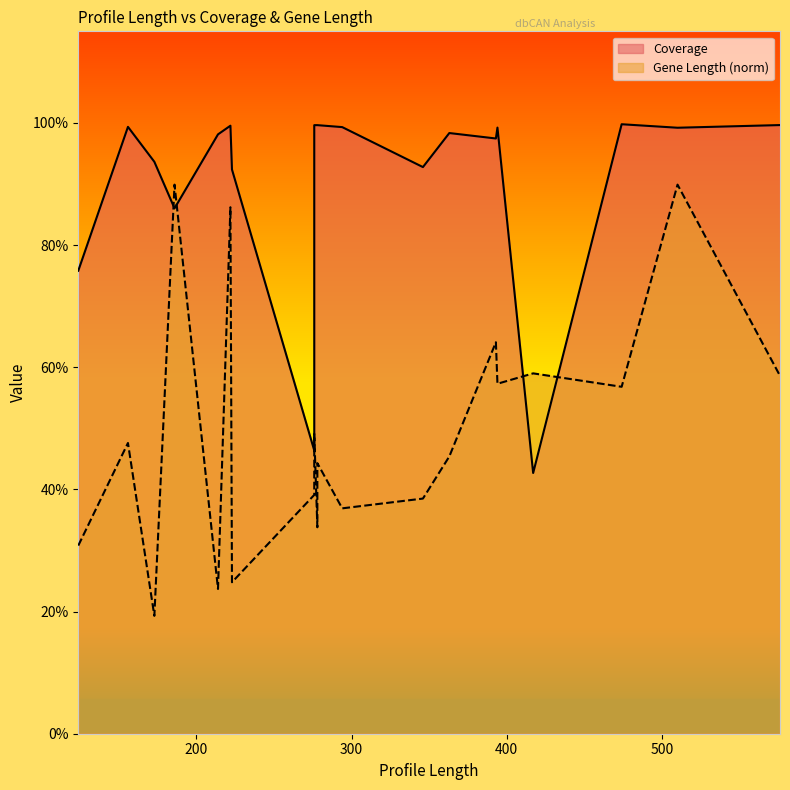

How many times do Coverage and Gene Length (norm) cross each other?

4